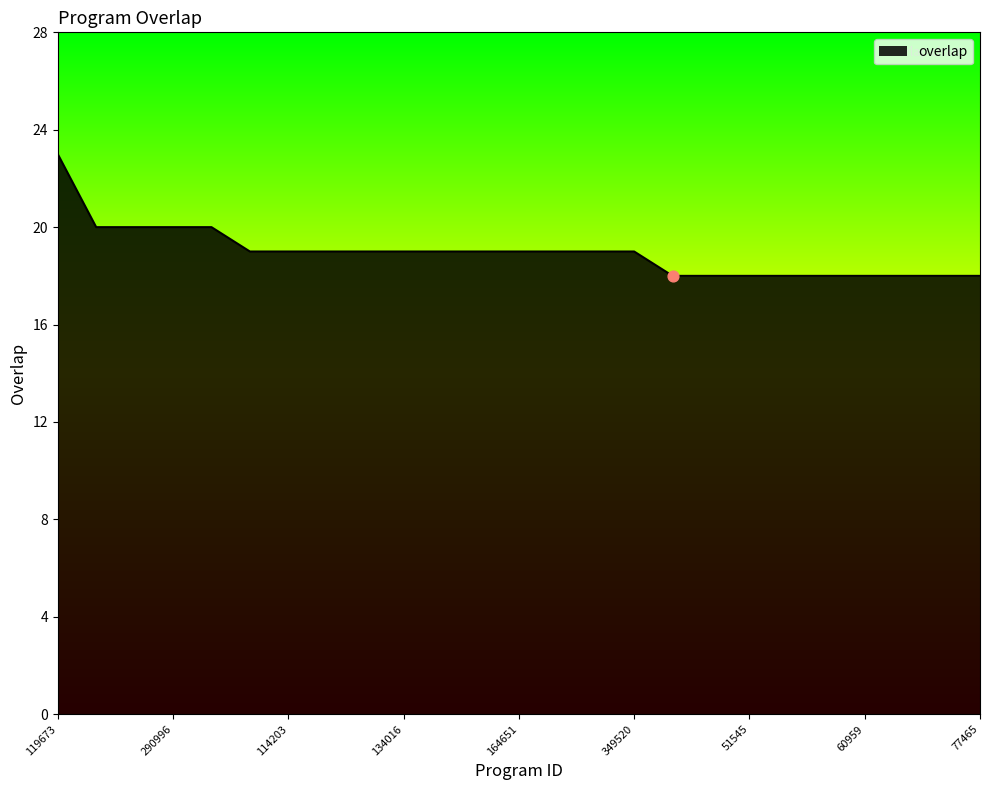

What is the difference between the maximum and minimum values?

5